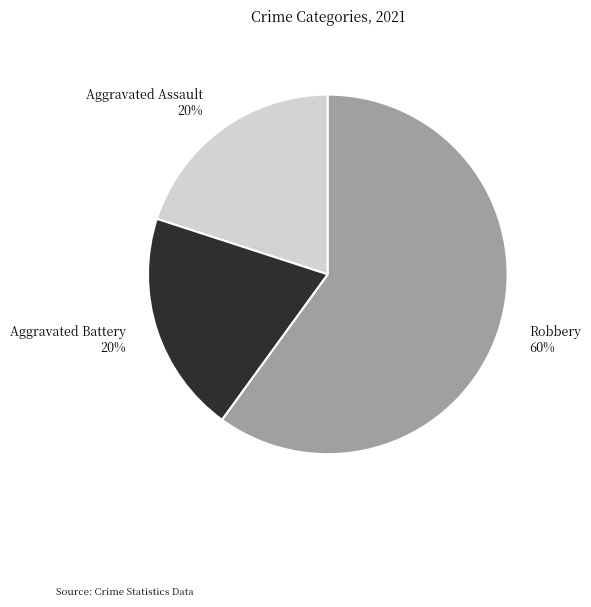

Is there any slice that represents more than half of the pie?

Yes